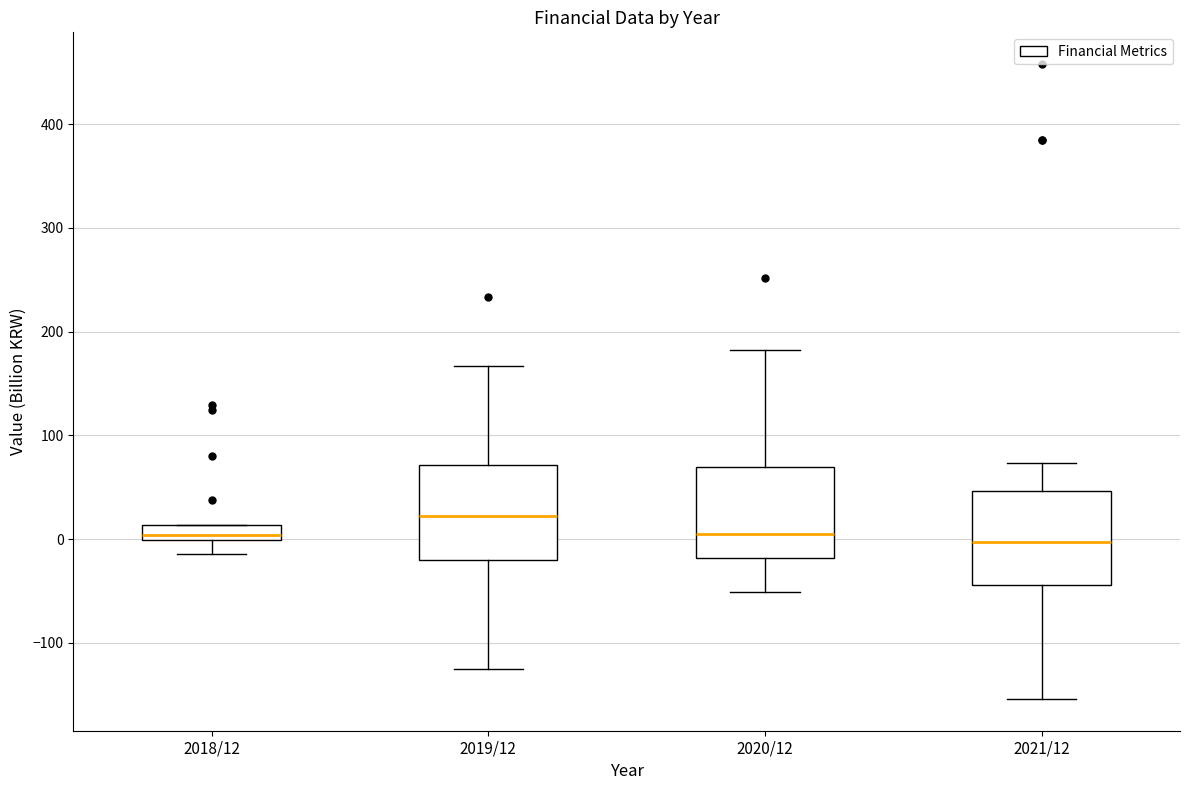

Where does the upper whisker of the box for 2021/12 end on the y-axis? The values are not printed on the chart, so give them approximately, as read against the axis.

70